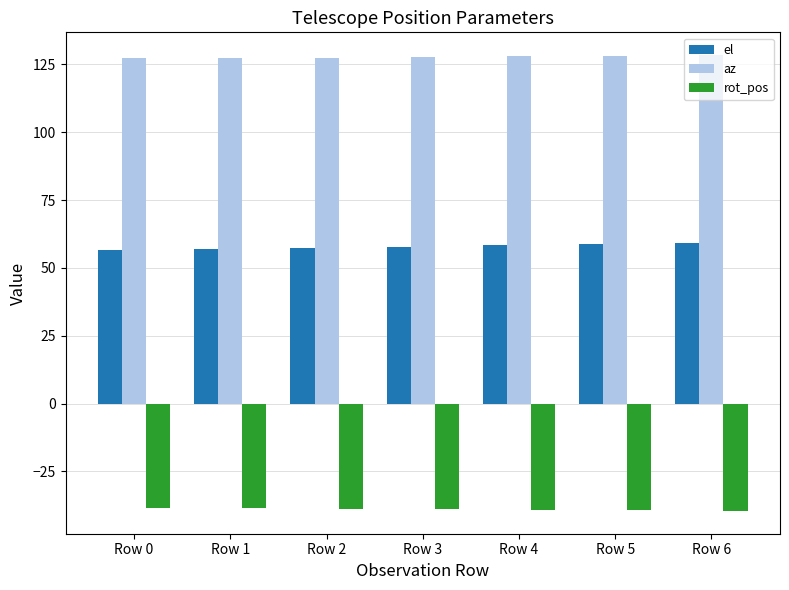

What is the difference between the maximum and minimum values in the el series?

2.5